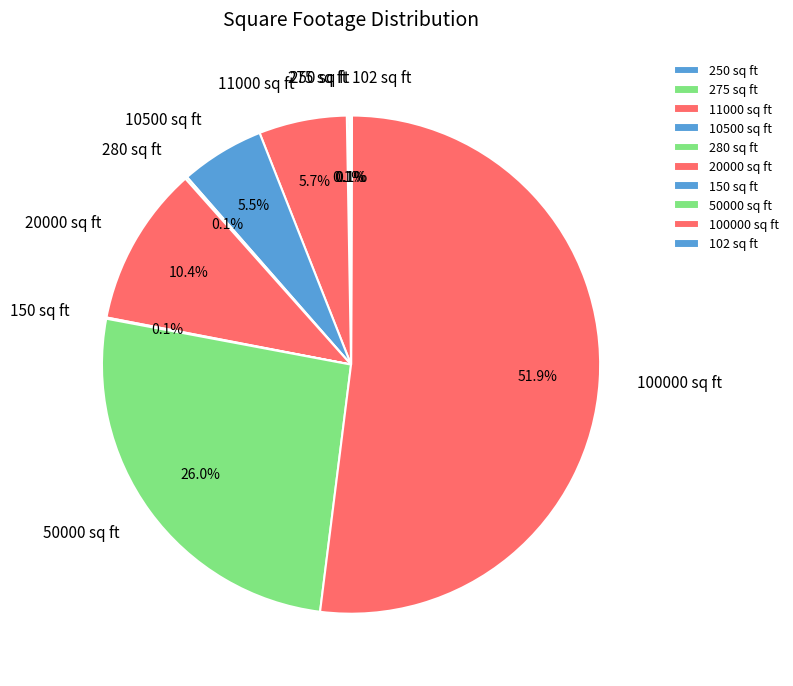

Which category has the biggest portion of the pie?

100000 sq ft